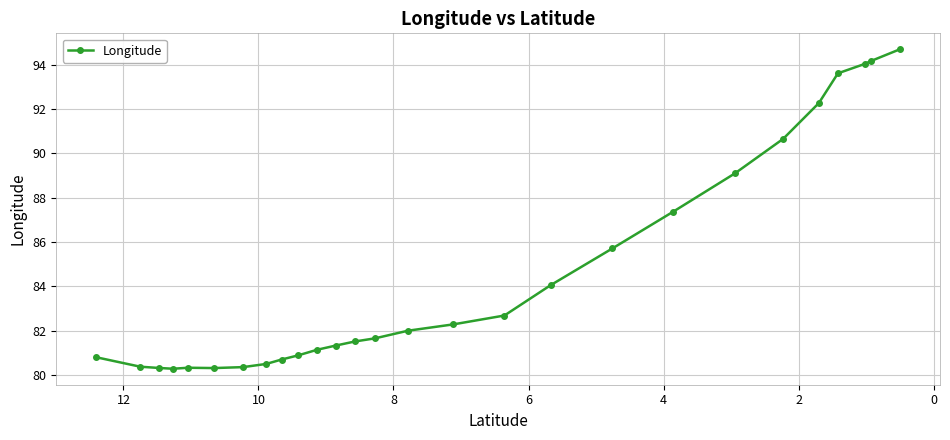

How many distinct data groups are displayed?

1